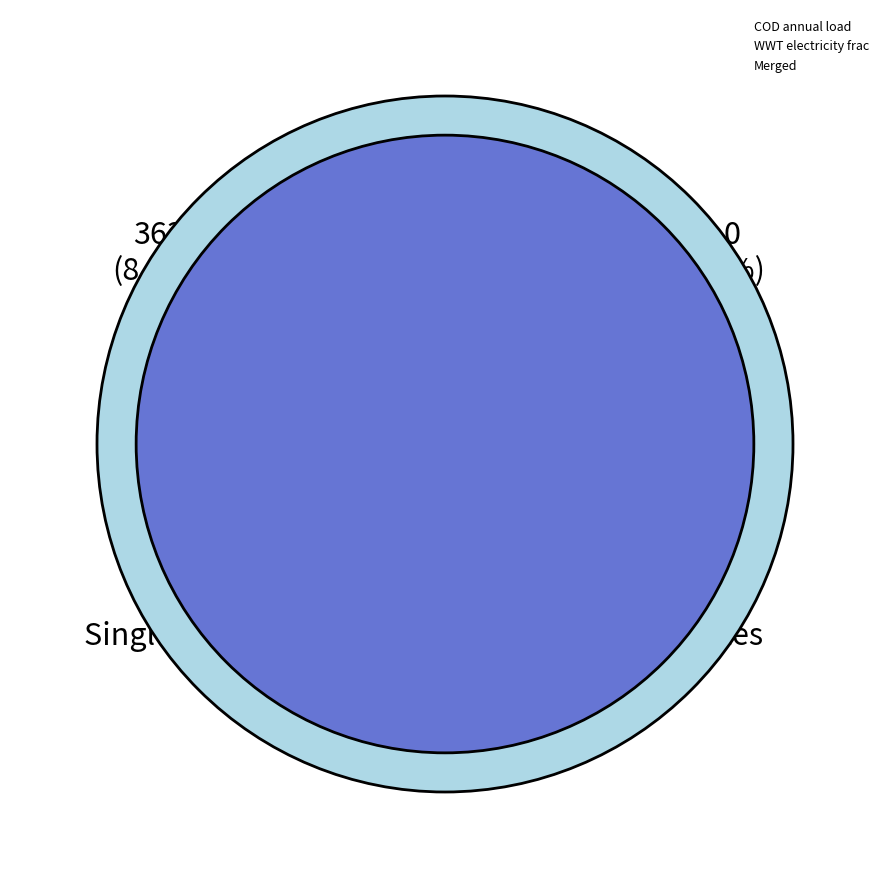

The WWT electricity frac slice represents 9% of the pie. True or false?

True